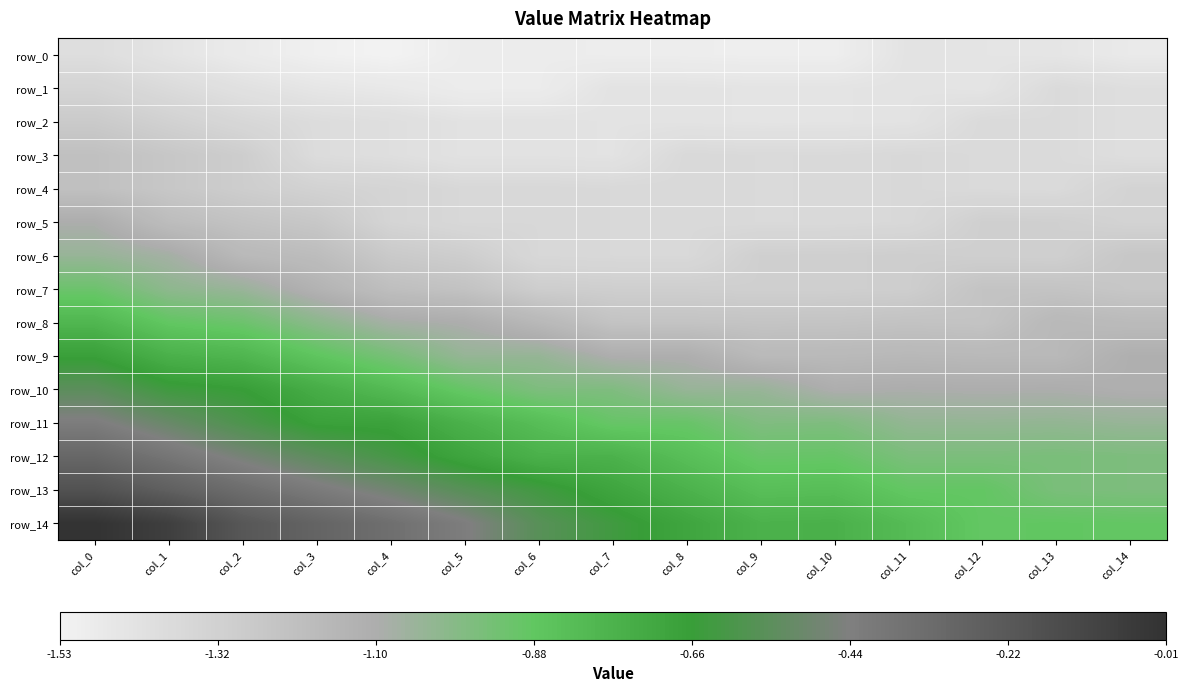

What is the difference between the highest and lowest values at col_7?

0.9